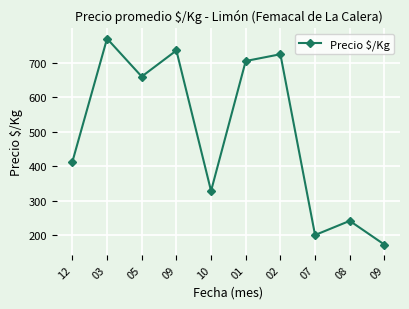

What is the maximum value shown in the chart?

769.4